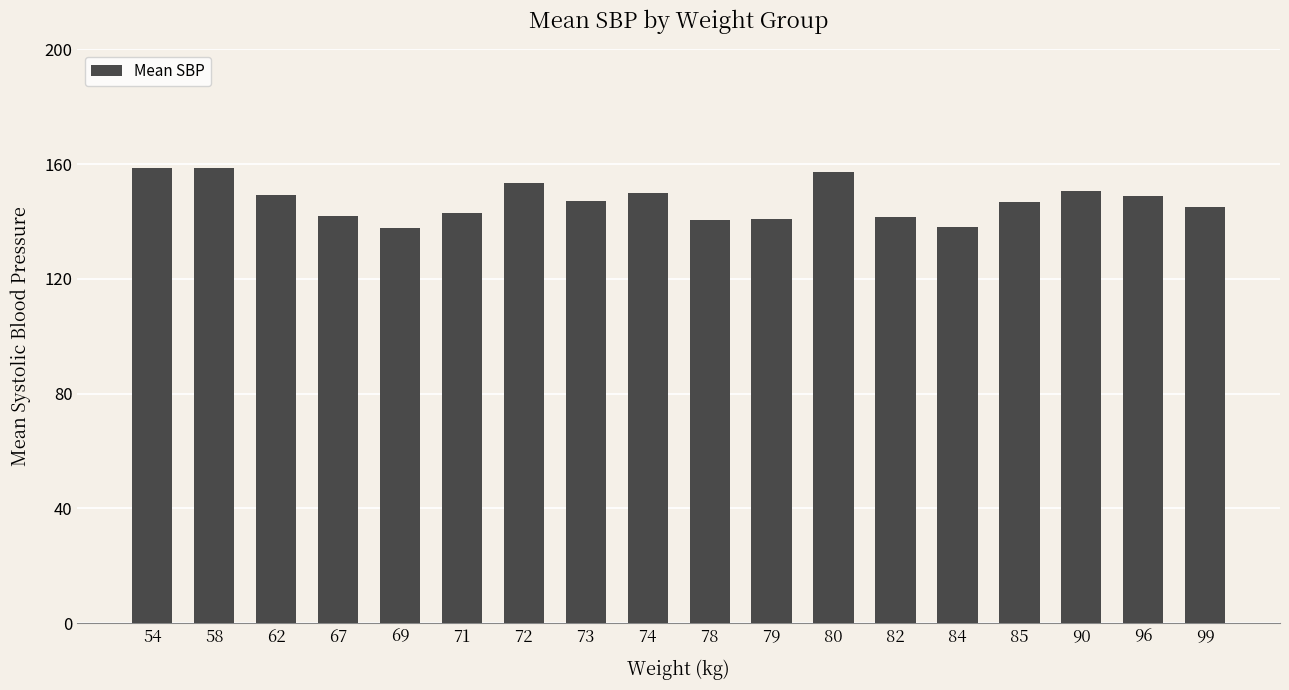

The chart shows a value of 153.6 at 72. True or false?

True